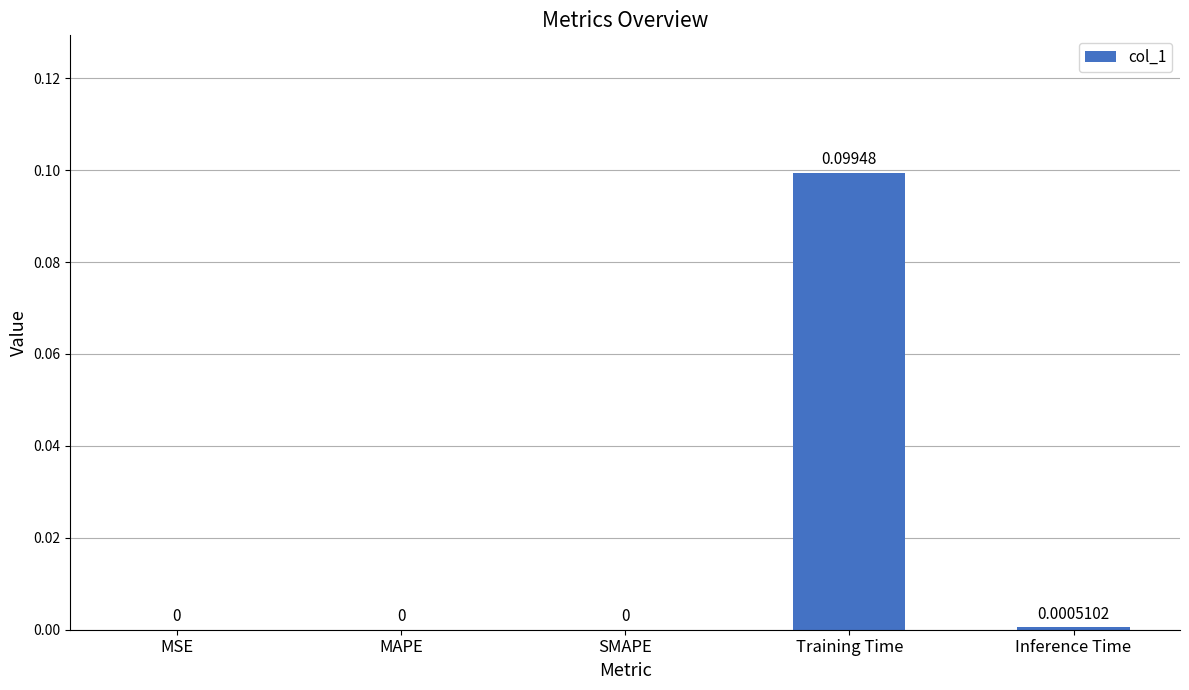

Which has a higher value, MAPE or Training Time?

Training Time